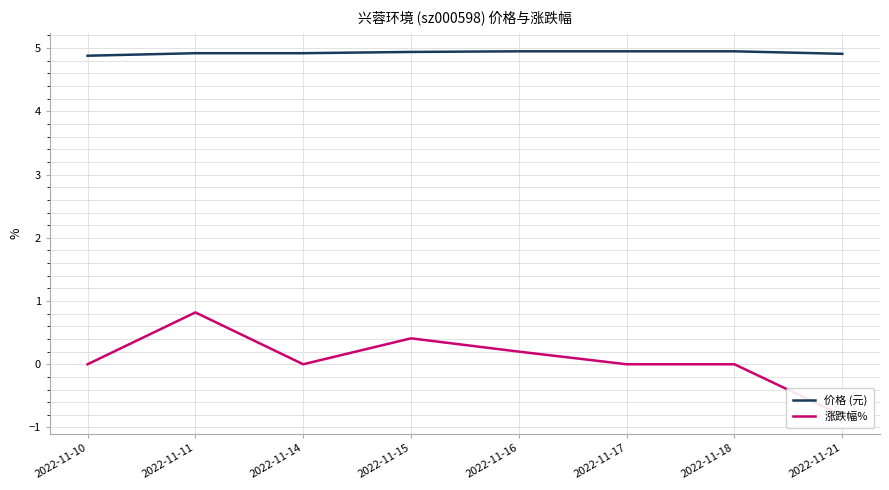

What is the value of the 价格 (元) point at the 6th from the left?

5.0